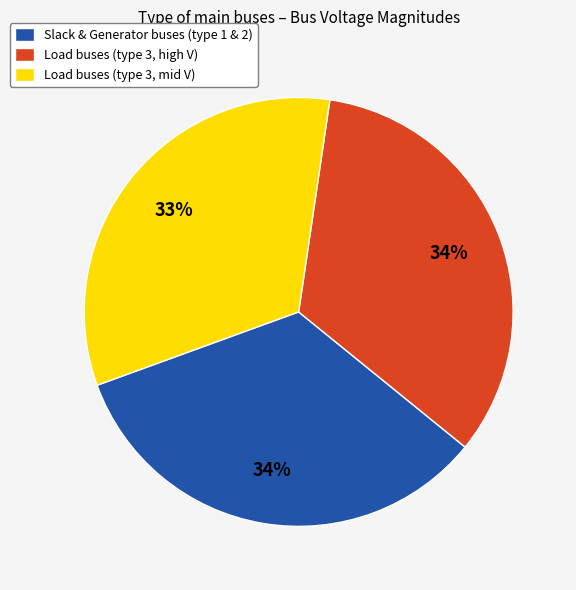

Which category has the smallest portion of the pie?

Load buses (type 3, mid V)